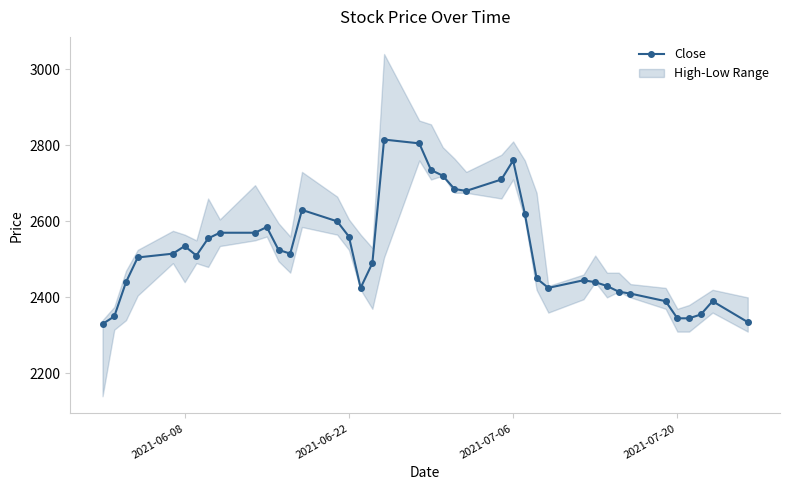

True or false: Close has more than 1 interior local peaks.

True